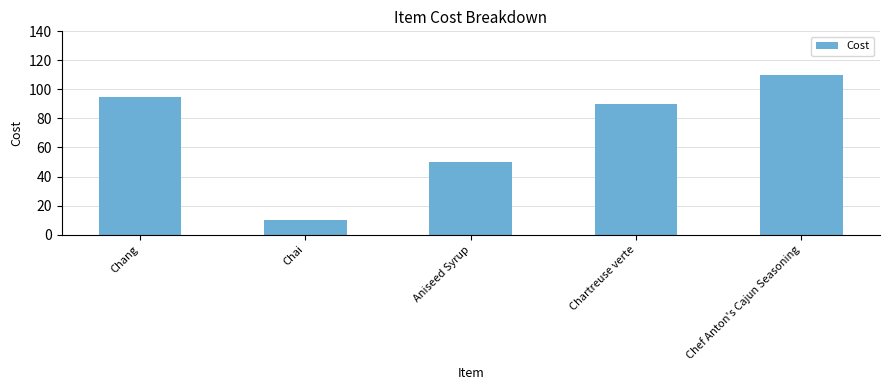

Reading right to left, transcribe all the data shown in this chart.

110	90	50	10	95